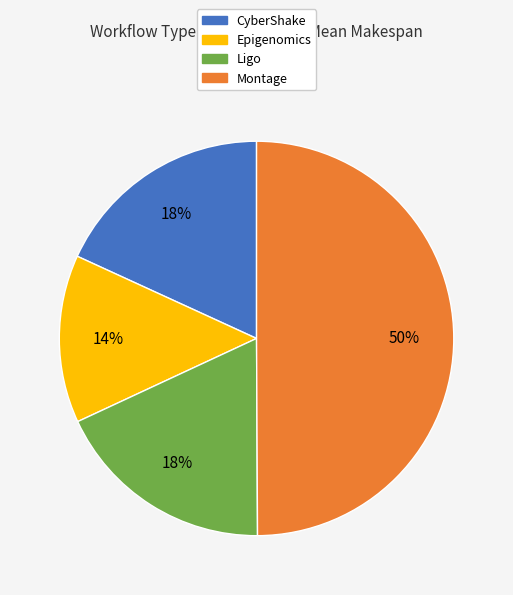

To the nearest percent, what is the difference between the largest and smallest slice percentages?

36%